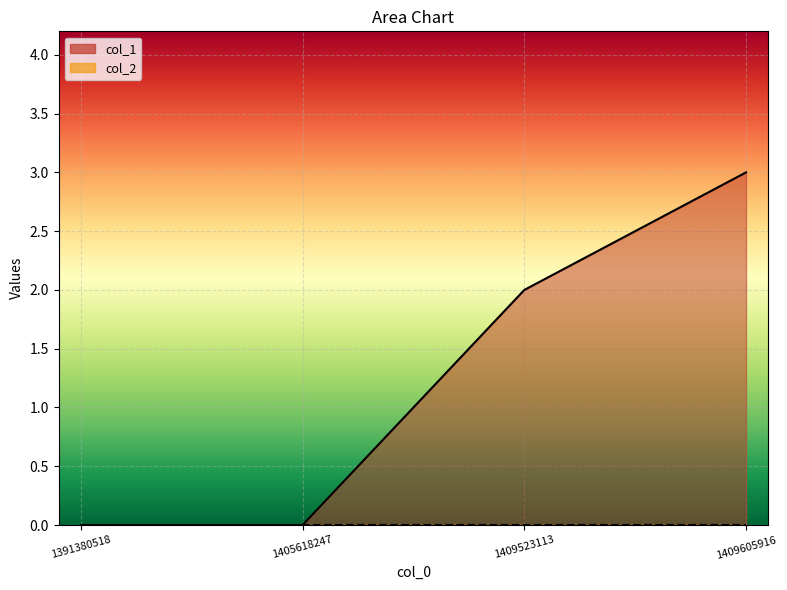

List the labels in order of value, smallest first.

1391380518, 1405618247, 1409523113, 1409605916